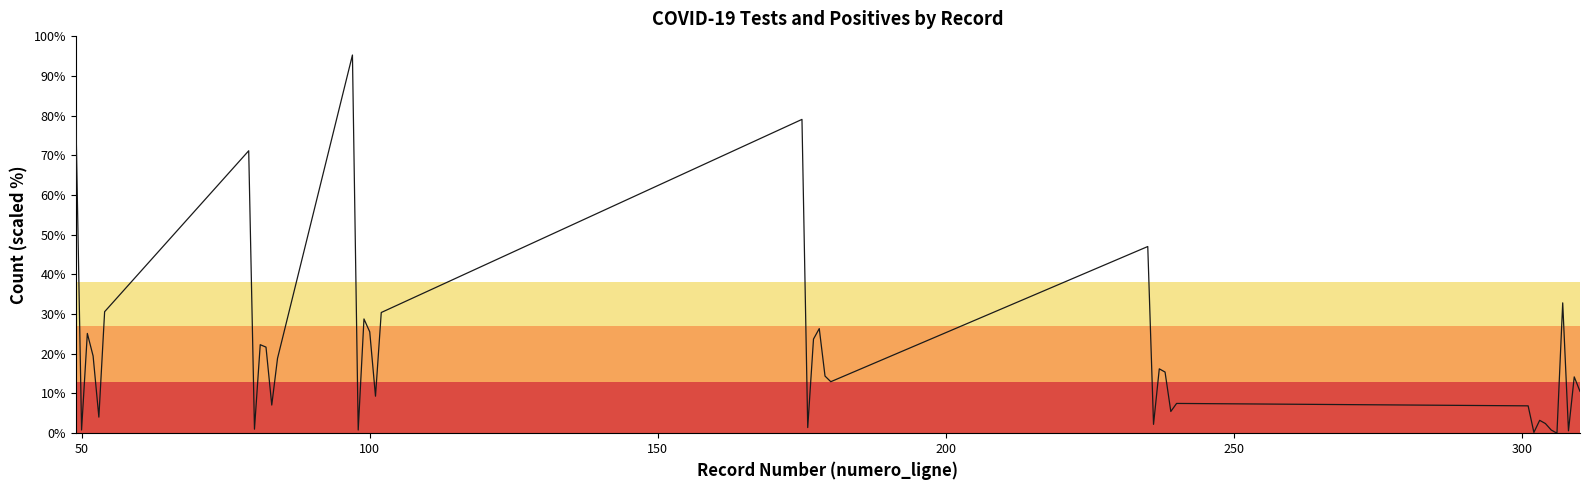

Where is the first local minimum?

50